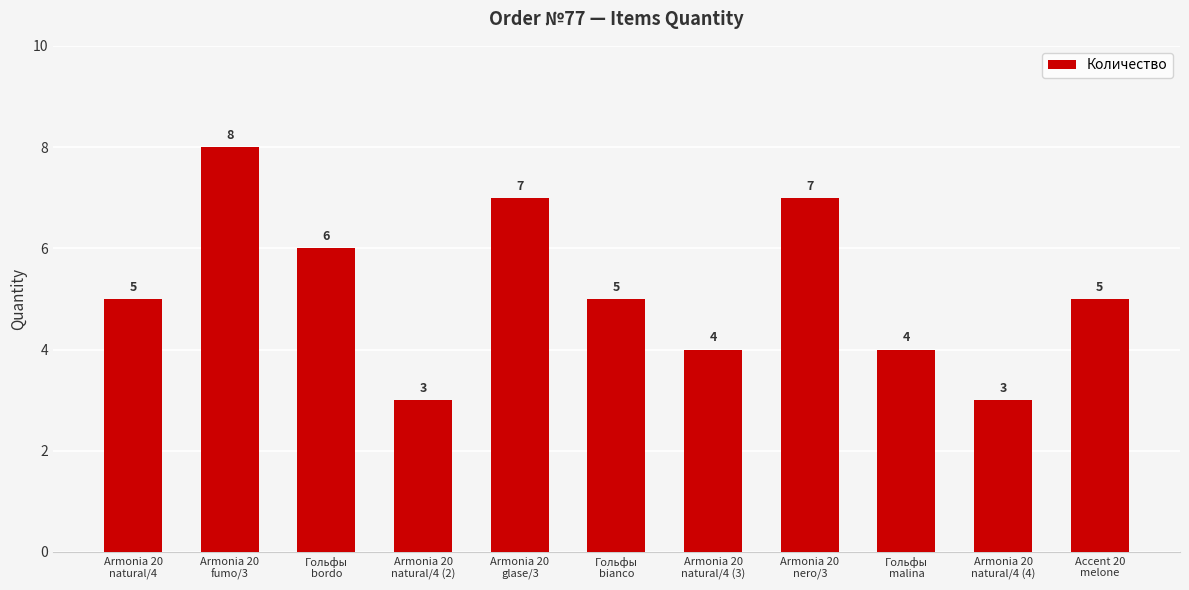

How many values are between 4 and 7?

8